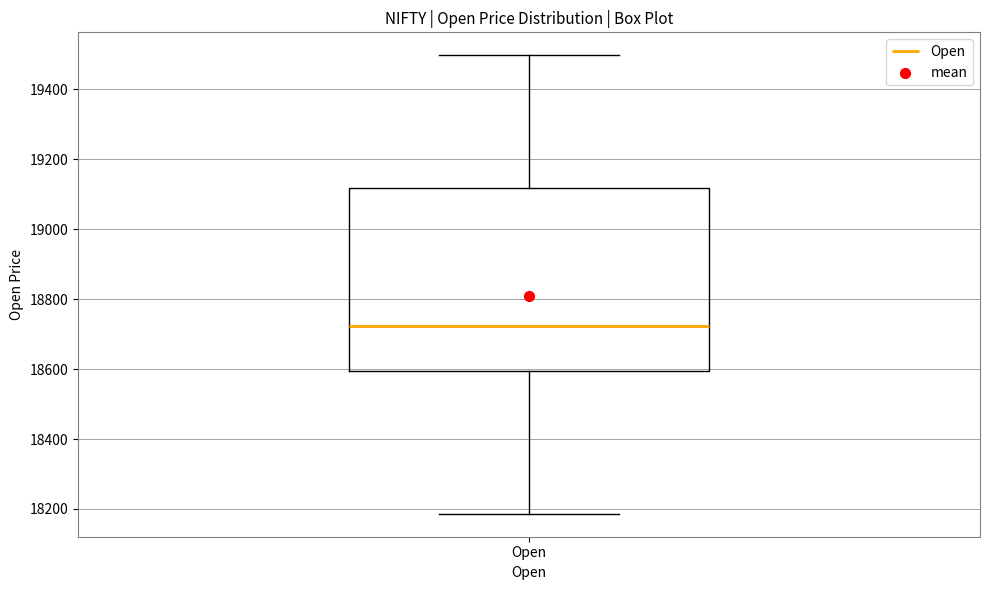

Where does the upper whisker of the box for Open end on the y-axis? The values are not printed on the chart, so give them approximately, as read against the axis.

19500